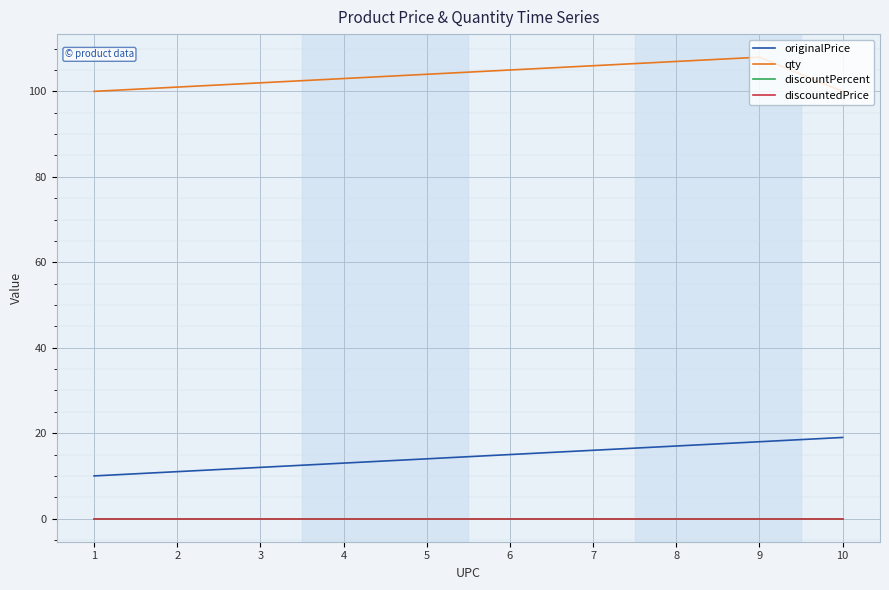

How many lines are shown in the chart?

4